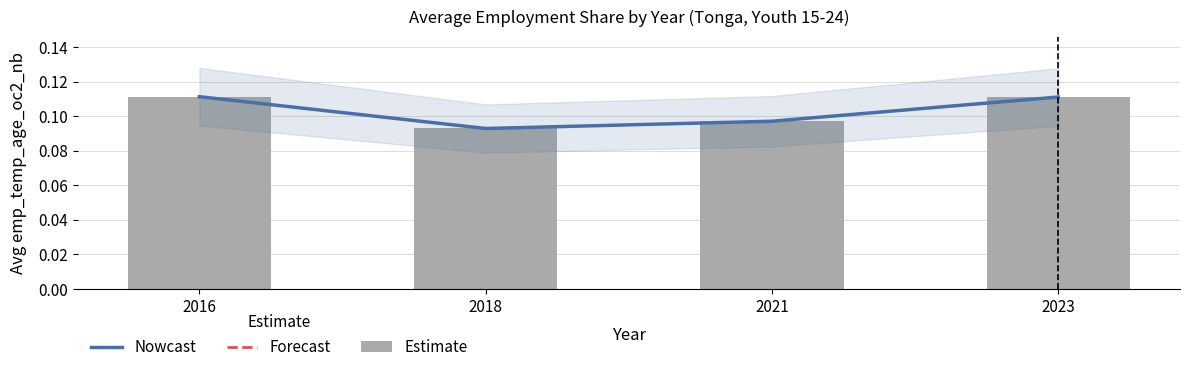

Are the bars grouped side by side (vs. stacked)?

Yes